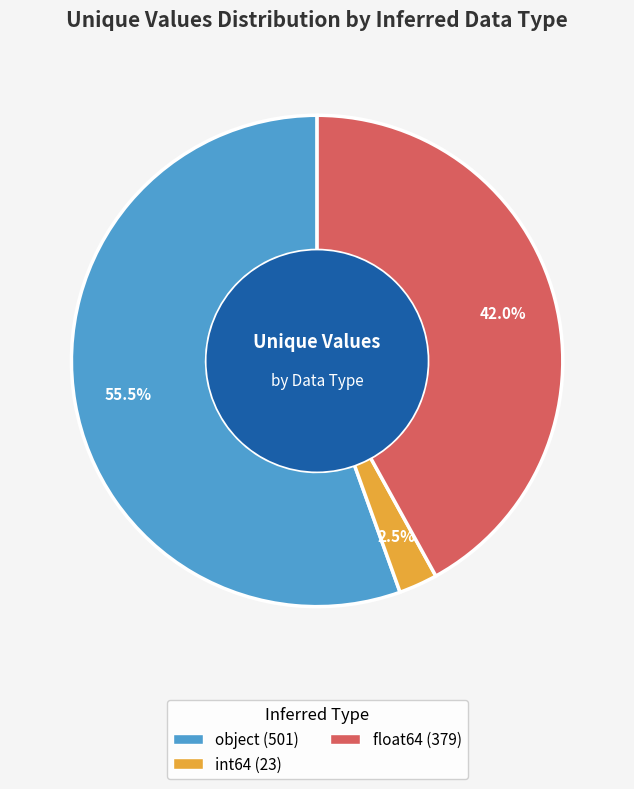

Does any single category account for the majority?

Yes